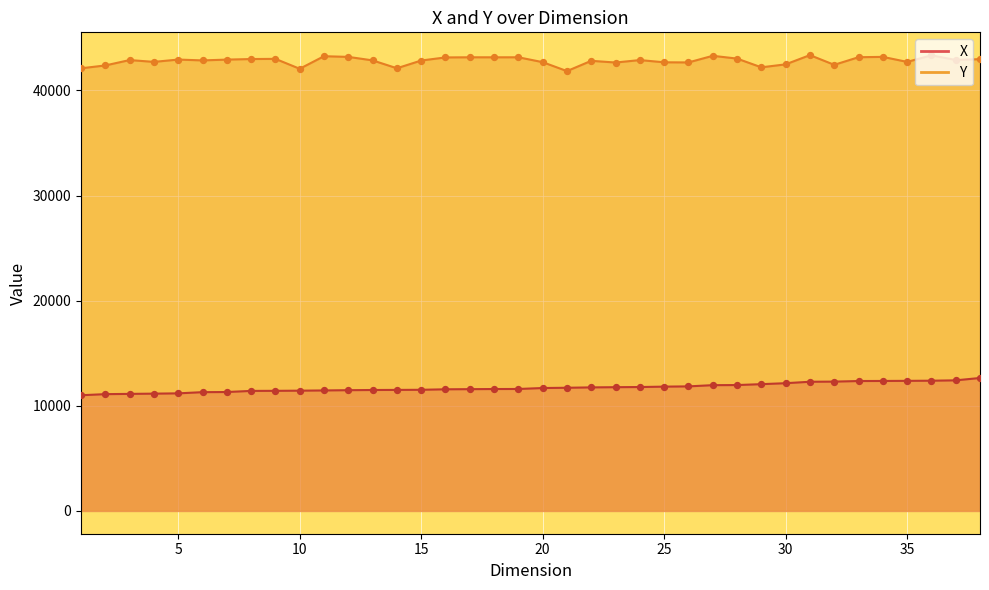

Which series contains the highest Y value?

Y